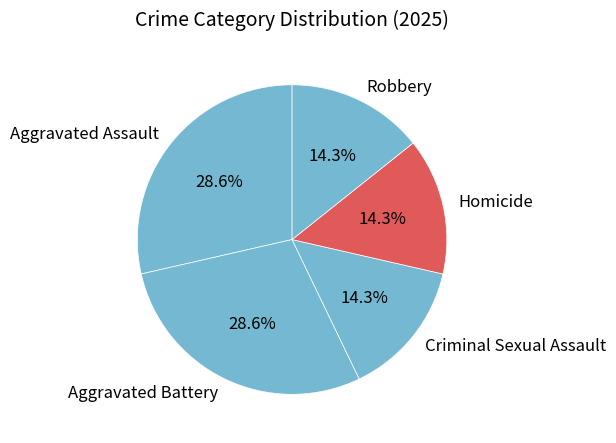

To the nearest percent, what is the combined percentage of Aggravated Assault and Homicide?

43%